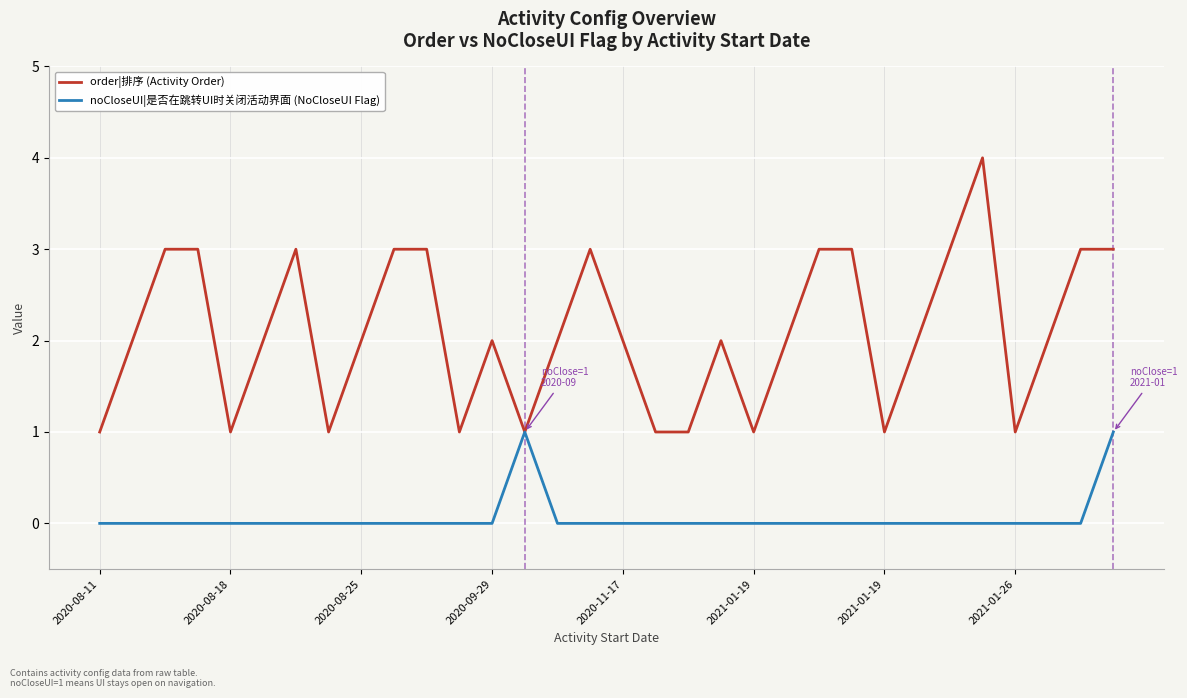

Which series has the widest spread of values?

order|排序 (Activity Order)